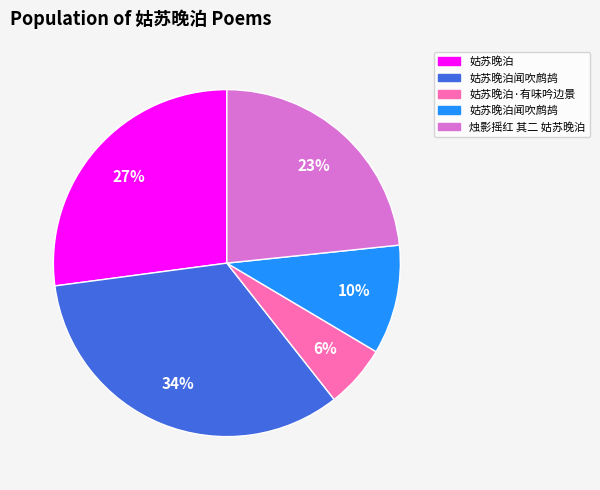

Does any single category account for the majority?

No